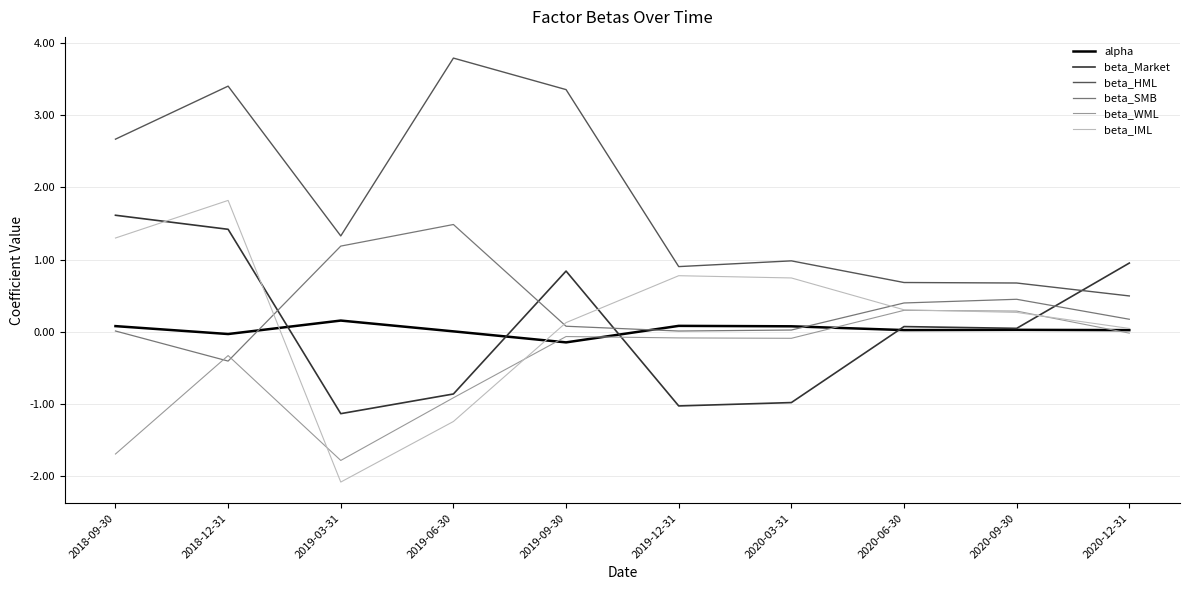

In beta_HML, how many points are higher than both neighbors (excluding endpoints)?

3